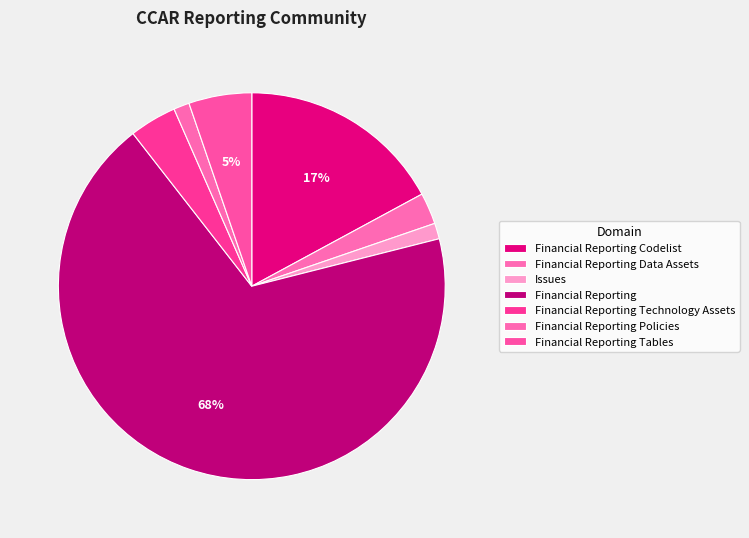

How many slices are in this pie chart?

7